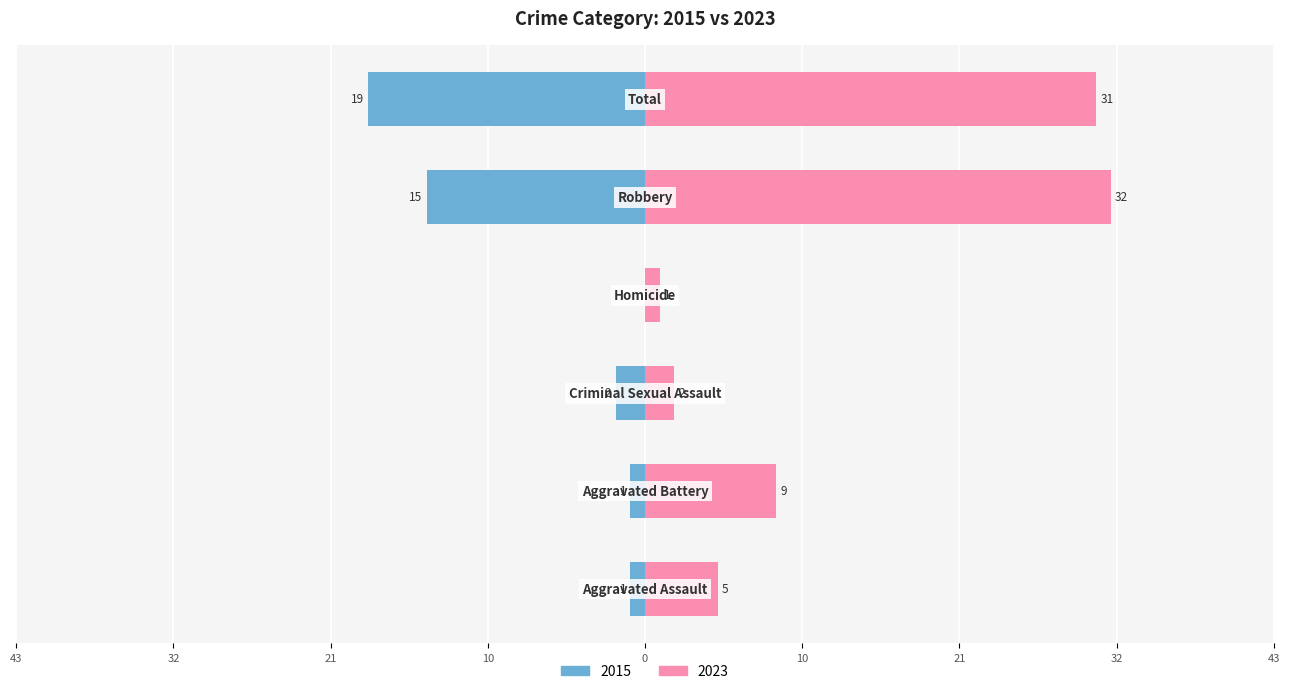

Where does the Left (earlier years) series first go above -1?

Homicide